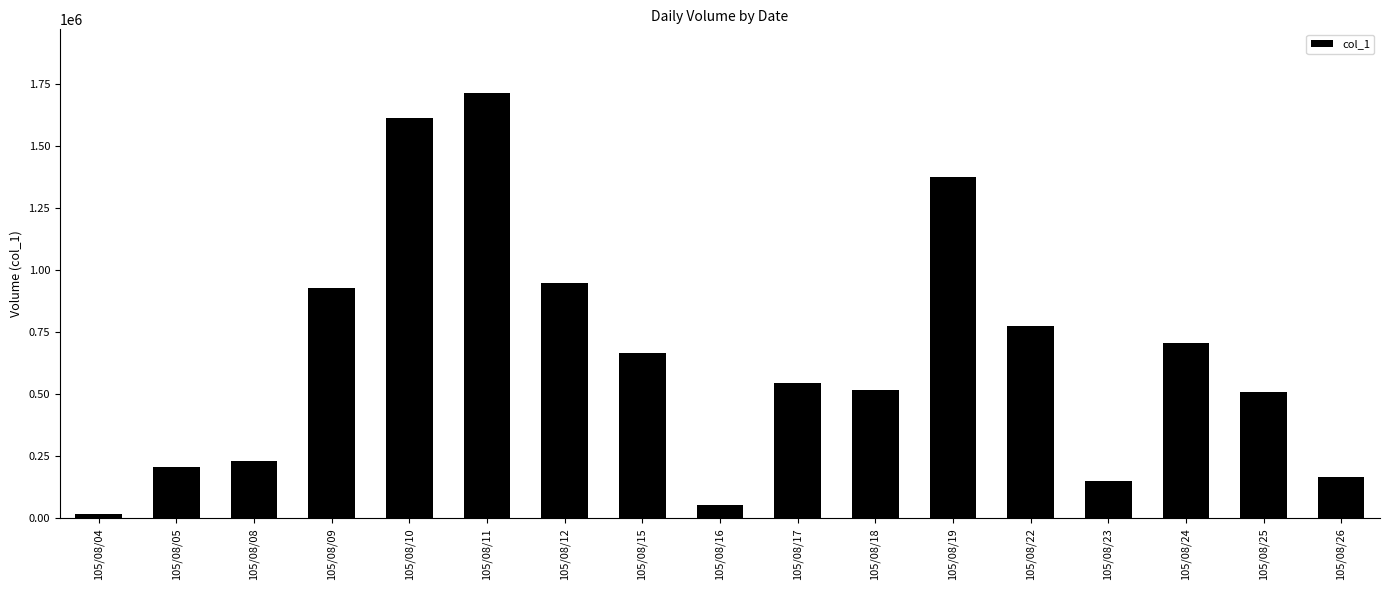

What is the sum of all values?

11137000